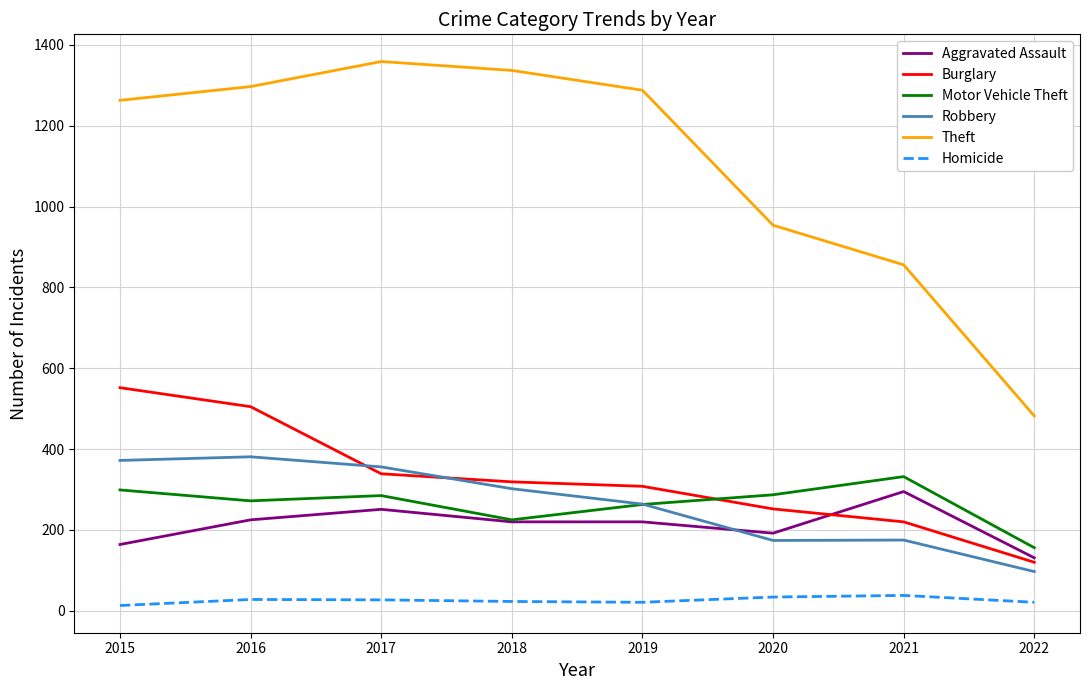

True or false: Motor Vehicle Theft and Homicide intersect in this chart.

False